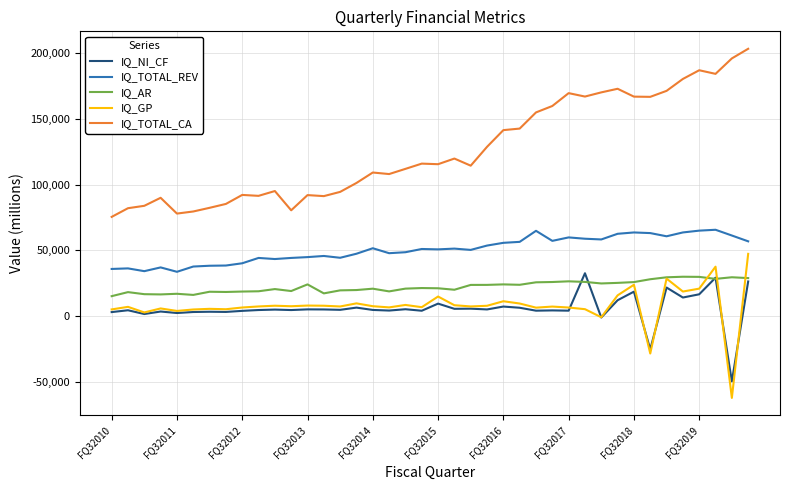

What is the lowest value of the IQ_AR series?

15105